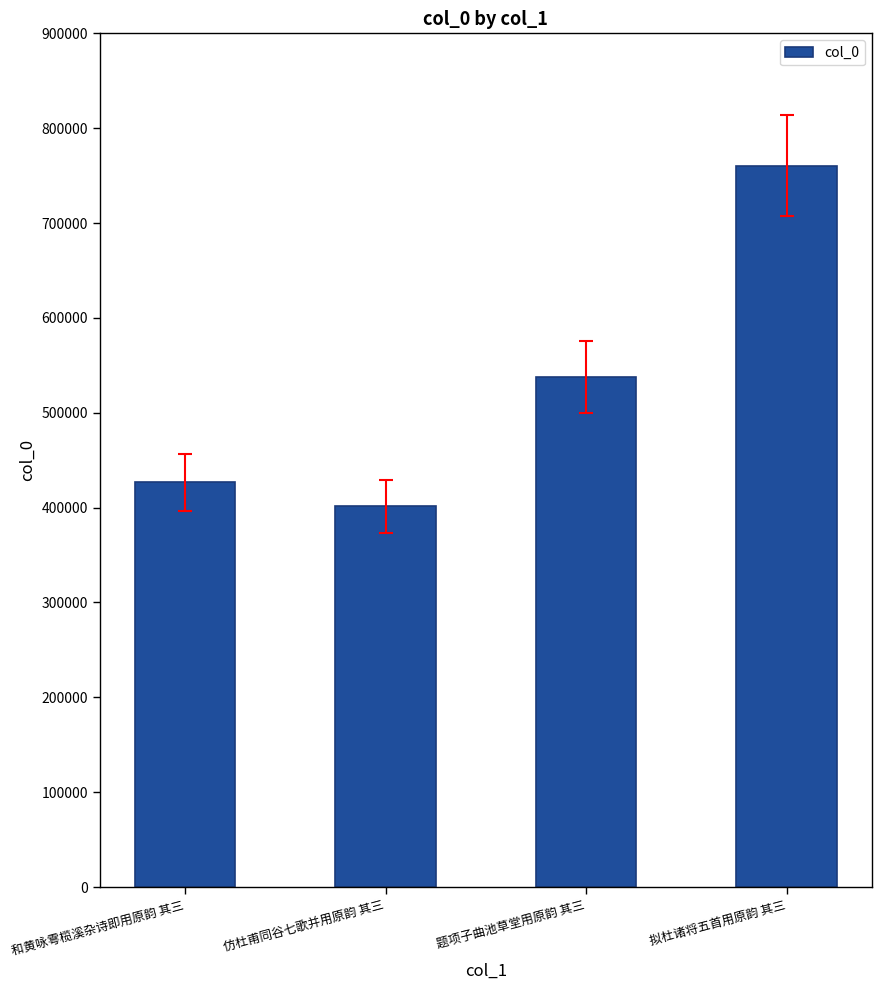

True or false: the data shows 760291 at 拟杜诸将五首用原韵 其三.

True